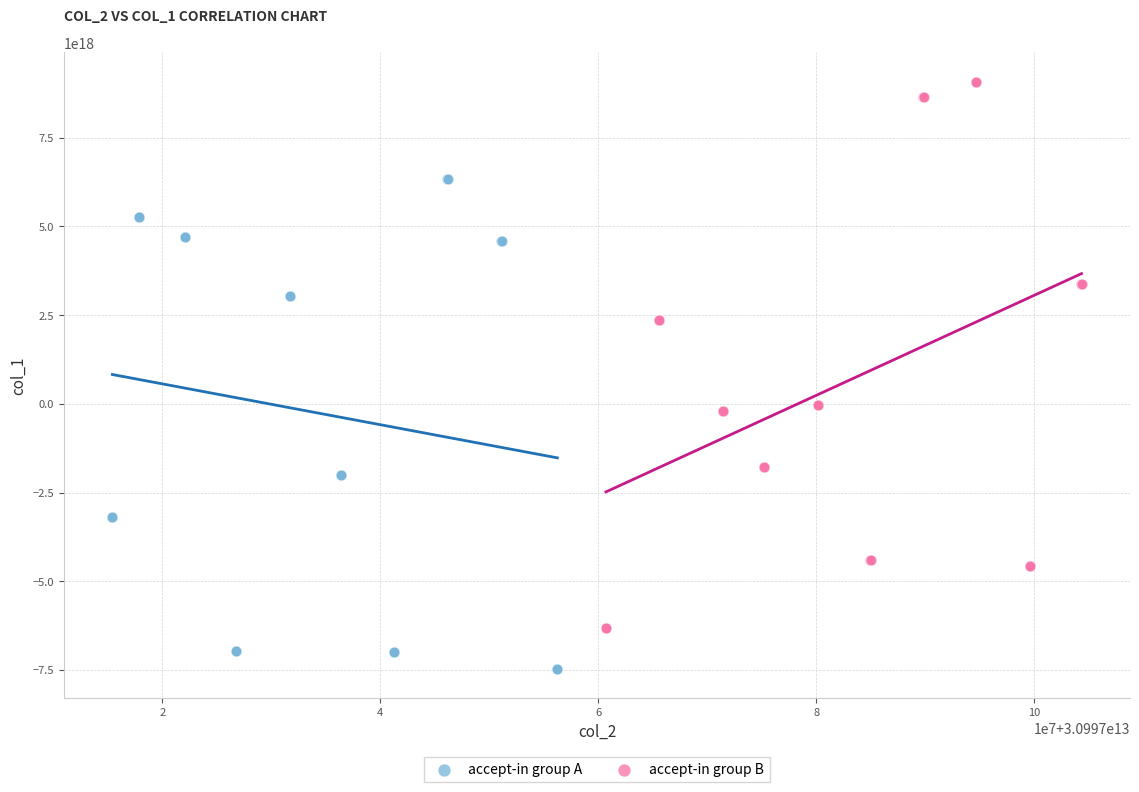

Which series contains the highest Y value?

accept-in group B